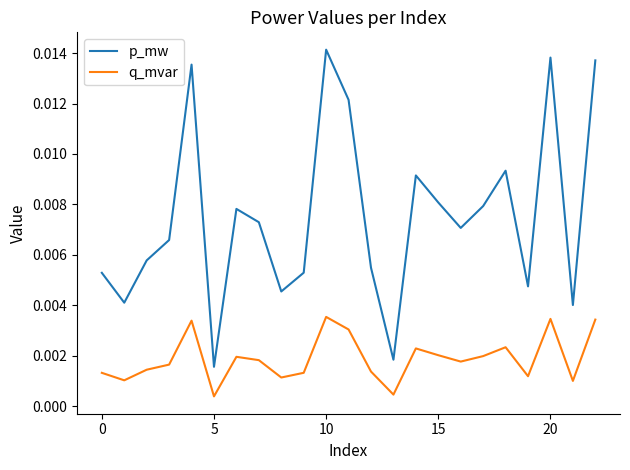

True or false: p_mw and q_mvar cross at least once.

False